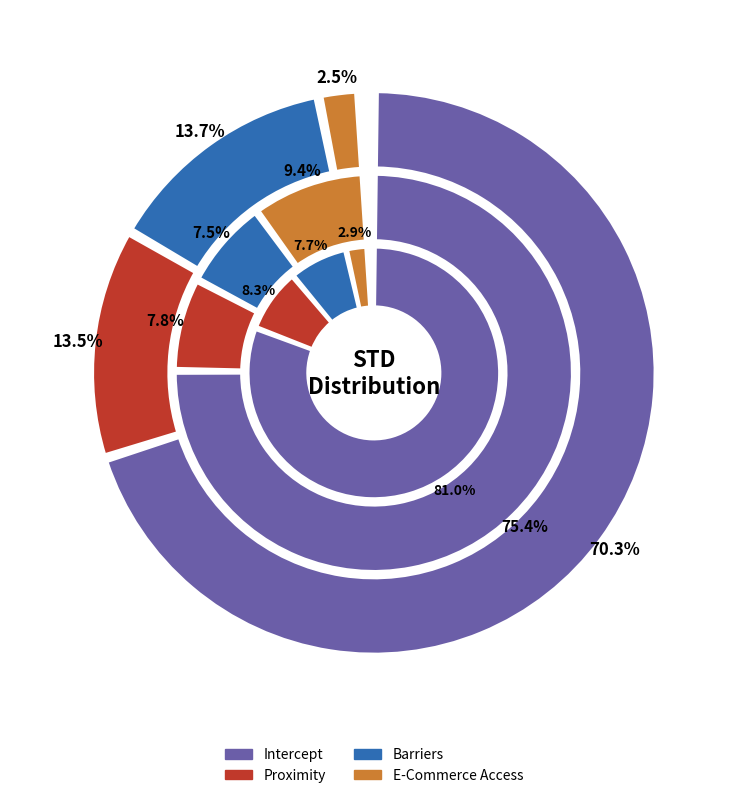

What is the majority slice?

Intercept